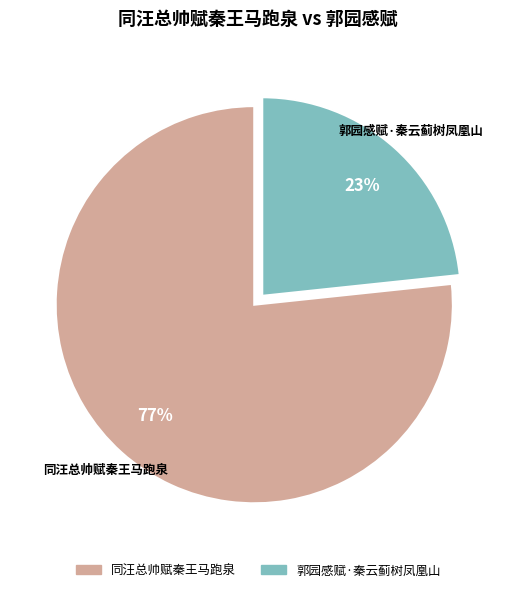

How many slices are in this pie chart?

2